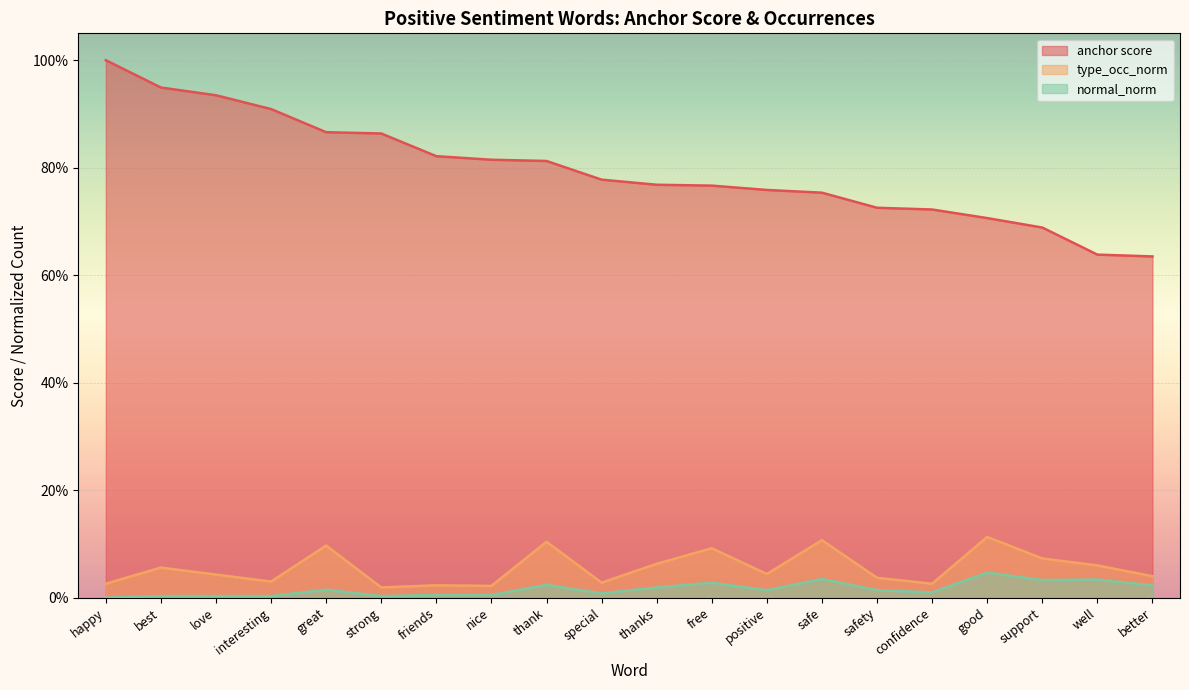

What is the label of the 6th point from the right?

safety